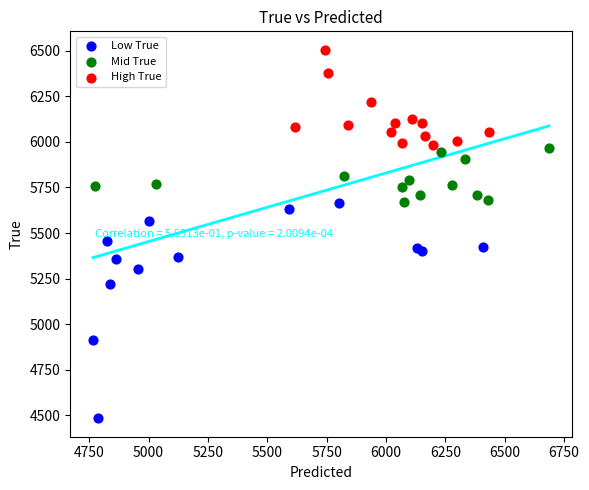

Which series contains the highest Y value?

High True